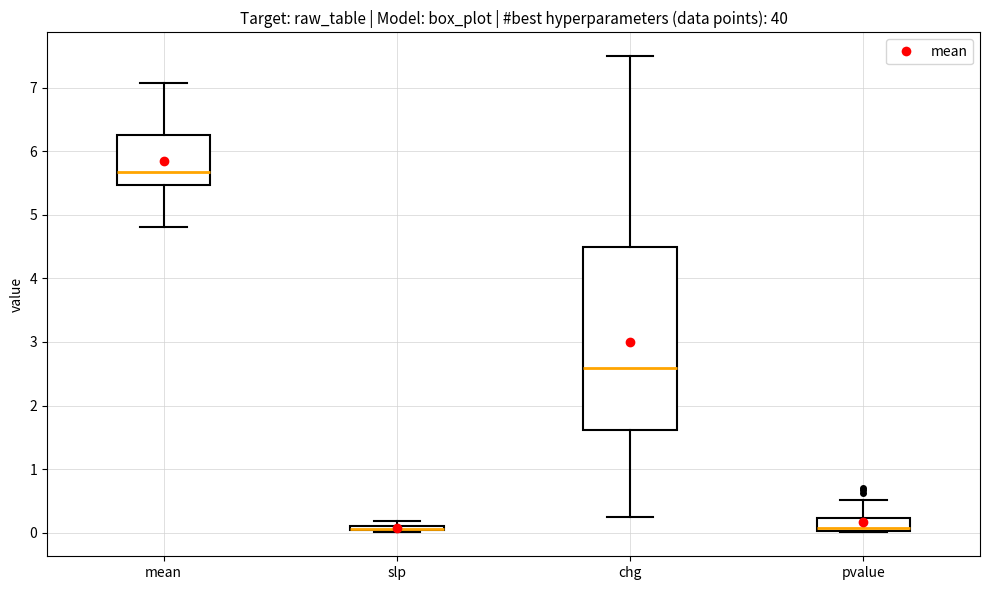

Comparing the boxes themselves (not the whiskers), which one is the tallest?

chg